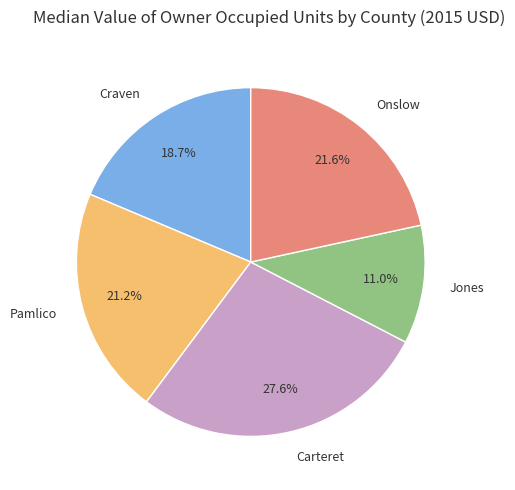

Which category has the biggest portion of the pie?

Carteret